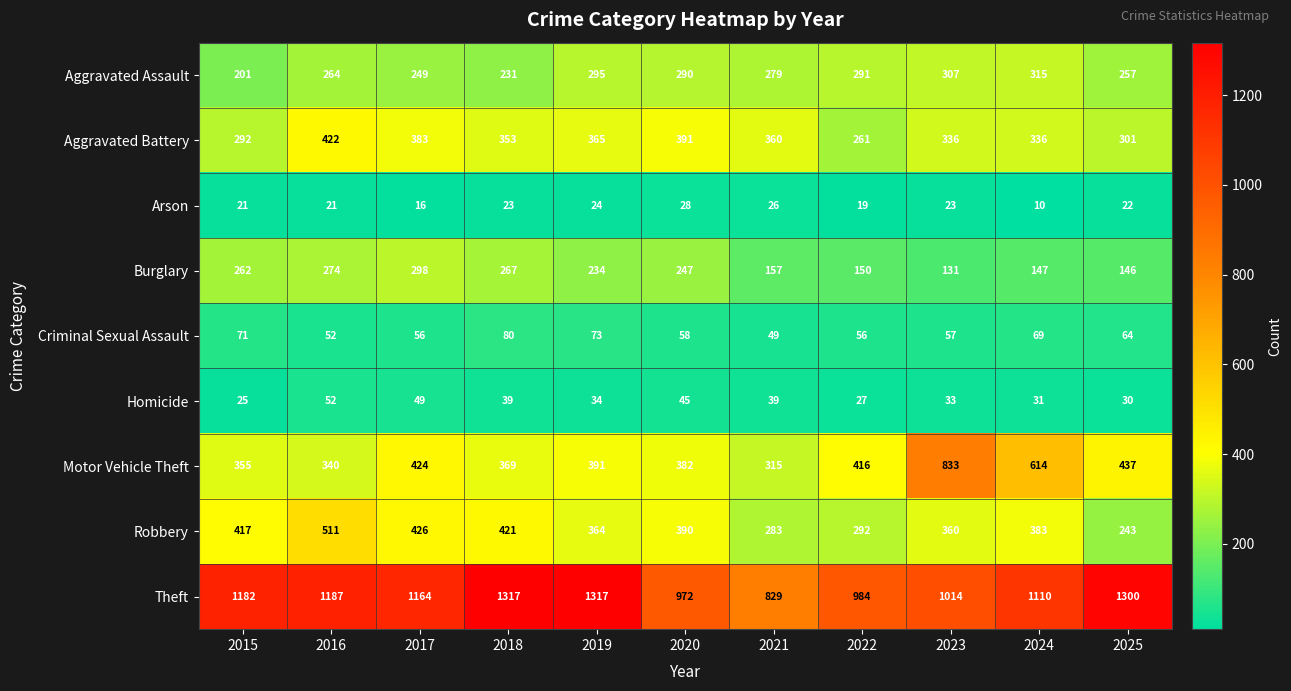

True or false: Burglary has a value of 533 at 2017.

False